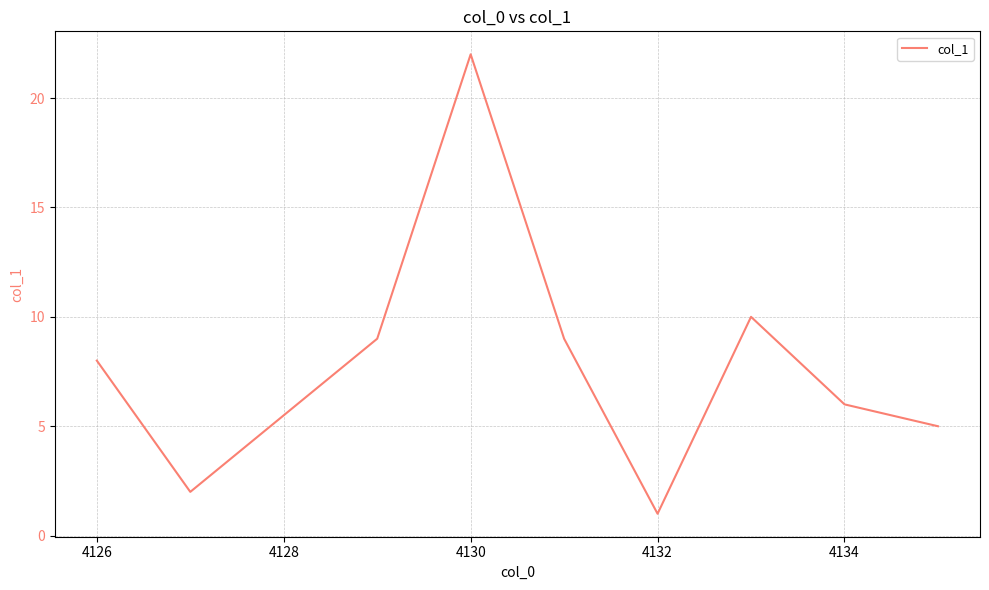

What is the sum of all values?

72